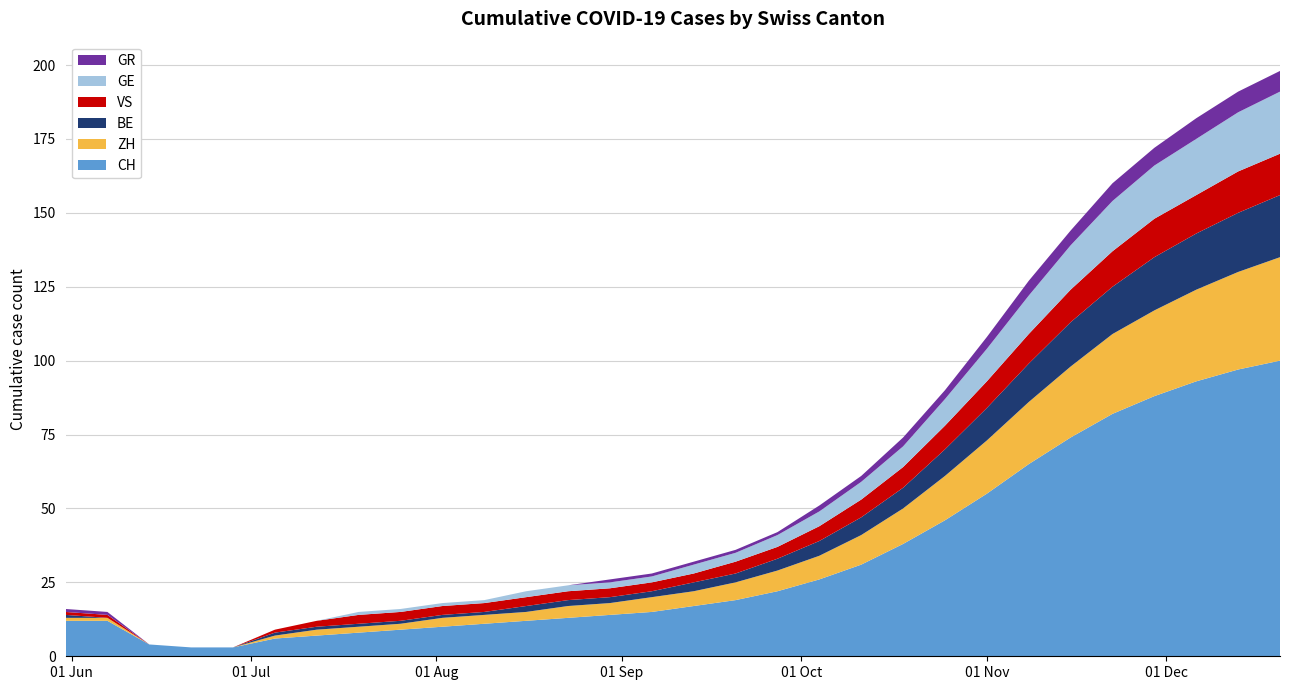

Reading left to right, transcribe all the data shown in this chart.

CH: 12	12	4	3	3	6	7	8	9	10	11	12	13	14	15	17	19	22	26	31	38	46	55	65	74	82	88	93	97	100
ZH: 1	1	0	0	0	1	2	2	2	3	3	3	4	4	5	5	6	7	8	10	12	15	18	21	24	27	29	31	33	35
BE: 1	0	0	0	0	1	1	1	1	1	1	2	2	2	2	3	3	4	5	6	7	9	11	13	15	16	18	19	20	21
VS: 1	1	0	0	0	1	2	3	3	3	3	3	3	3	3	3	4	4	5	6	7	8	9	10	11	12	13	13	14	14
GE: 0	0	0	0	0	0	0	1	1	1	1	2	2	2	2	3	3	4	5	6	7	9	11	13	15	17	18	19	20	21
GR: 1	1	0	0	0	0	0	0	0	0	0	0	0	1	1	1	1	1	2	2	3	3	4	5	5	6	6	7	7	7